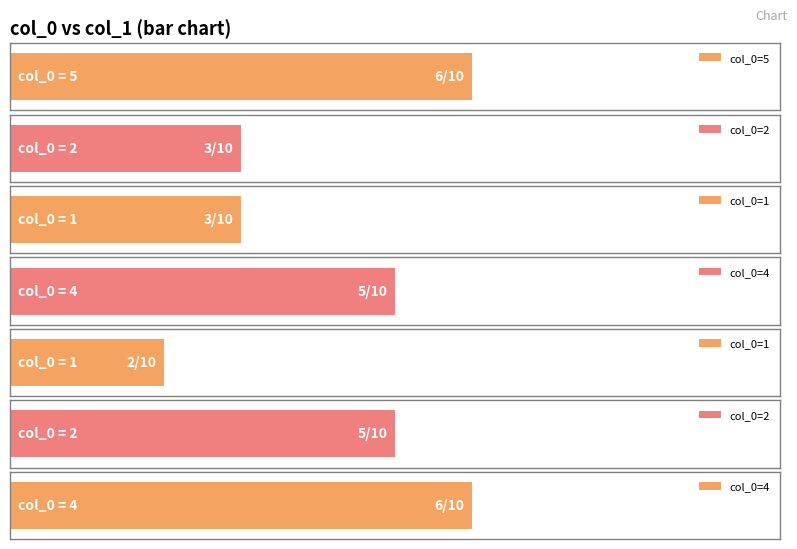

Which has a higher value, 5 or 1?

5